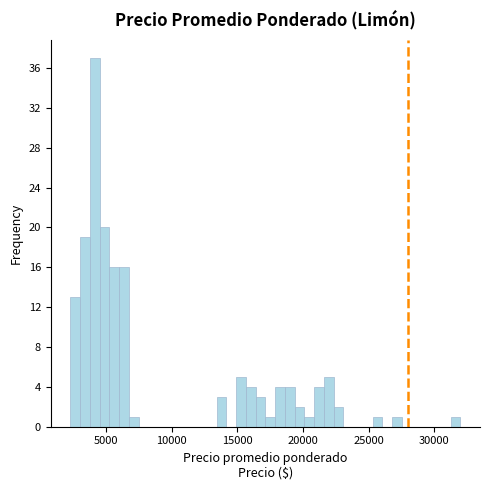

Around what value on the x-axis is the tallest bar? Give the approximate position of its centre, as read against the axis.

4000